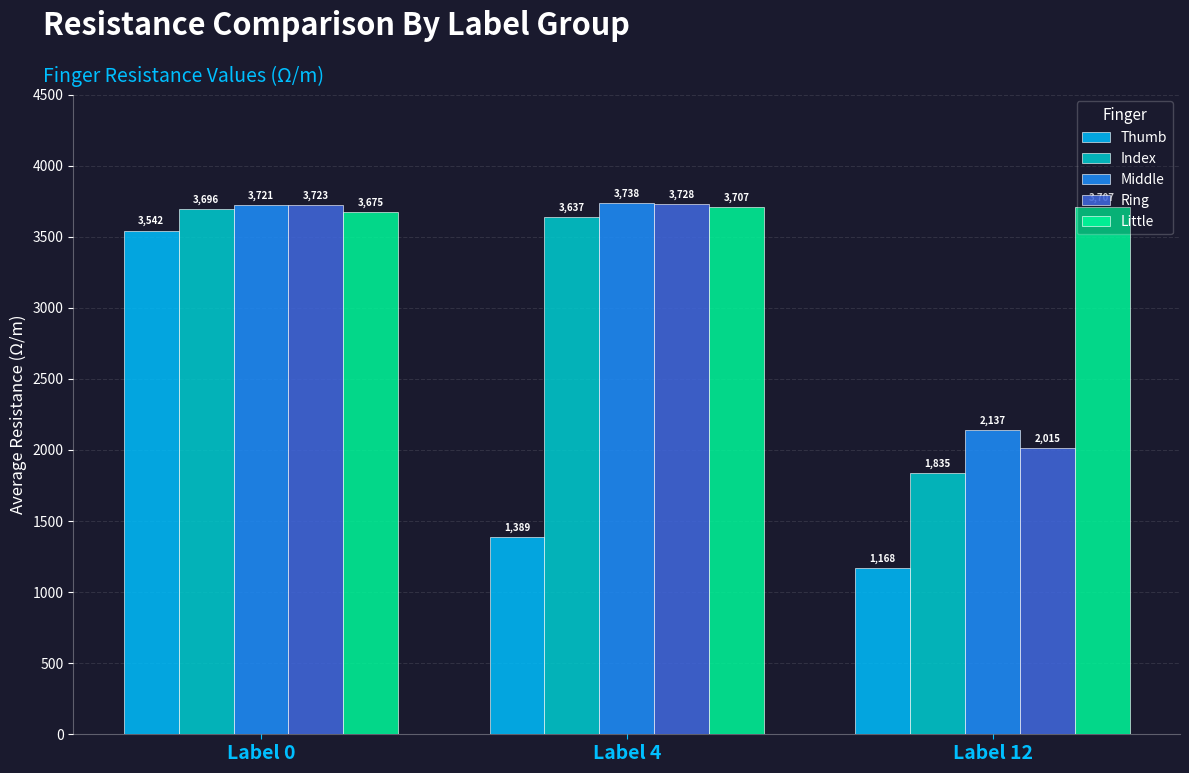

Read the Middle value at Label 12.

2137